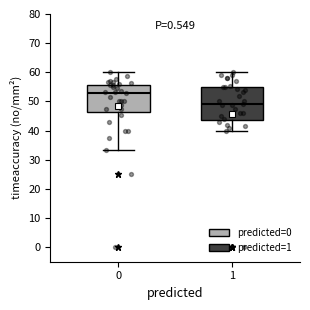

Where is the lower edge of the box at x = 1 on the y-axis? The values are not printed on the chart, so give them approximately, as read against the axis.

44